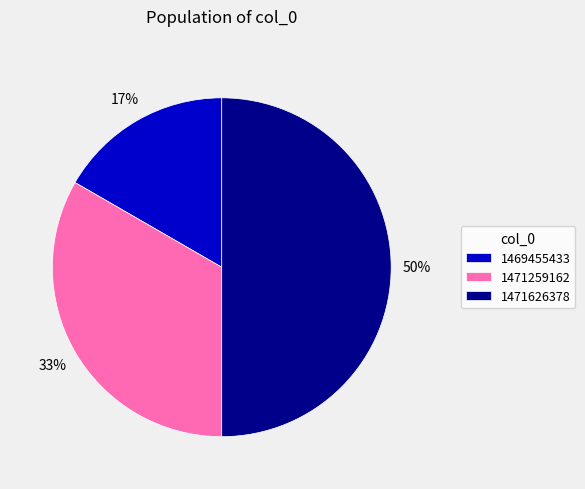

True or false: 1471626378 accounts for 44% of the total.

False